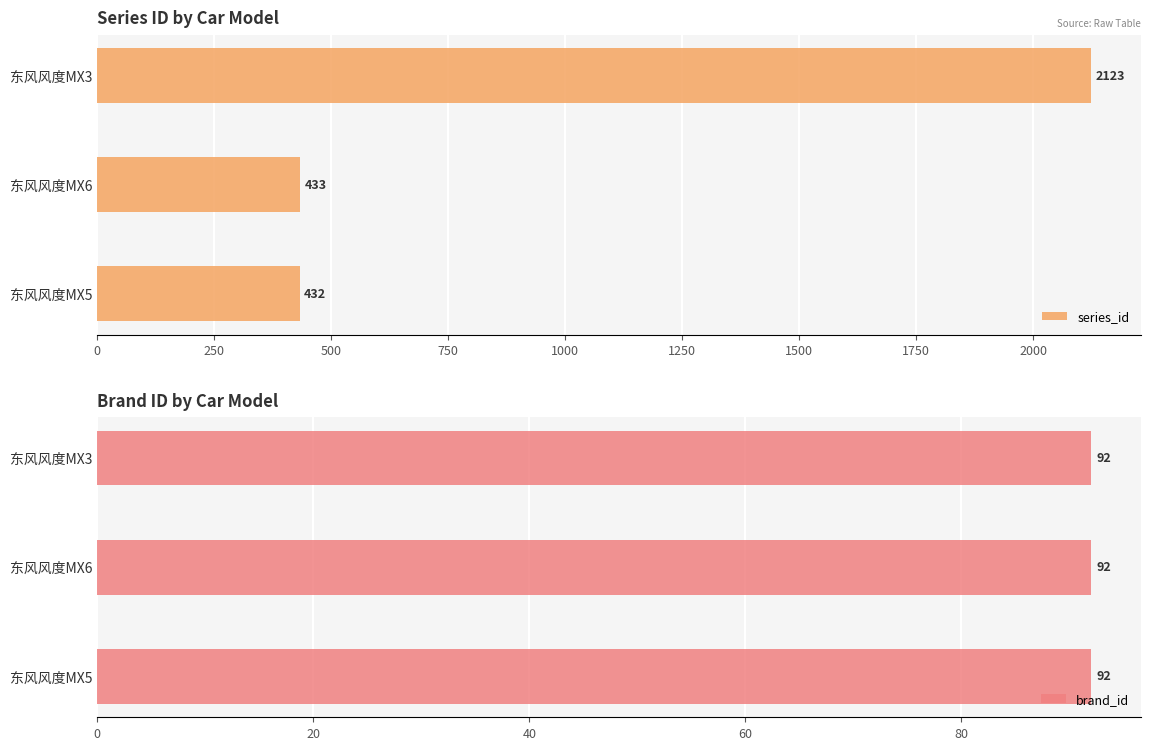

Which series has the widest spread of values?

series_id